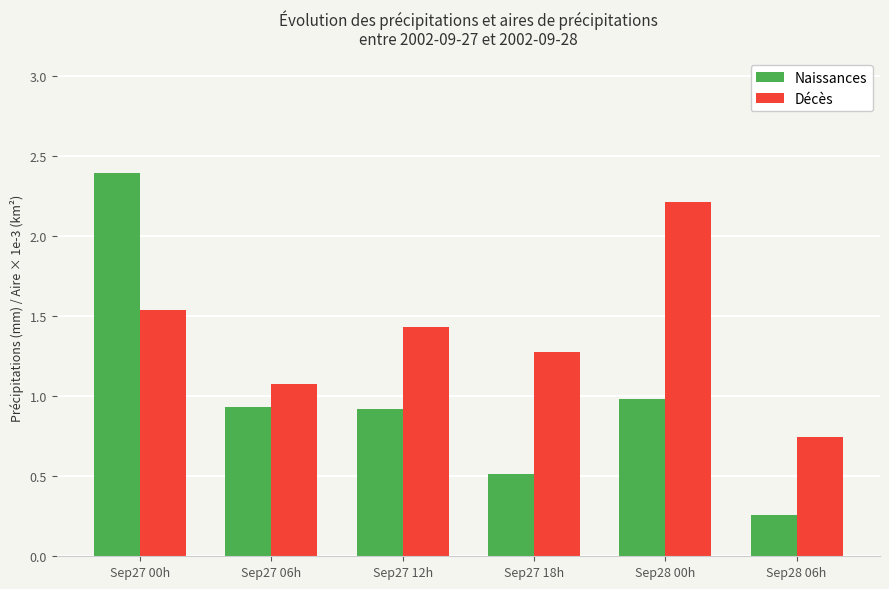

What is the difference between the highest and lowest values at Sep27 06h?

0.1